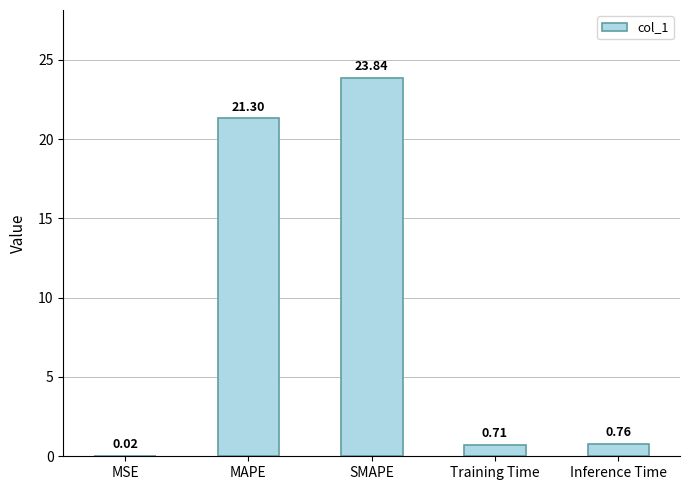

What is the average value?

9.3